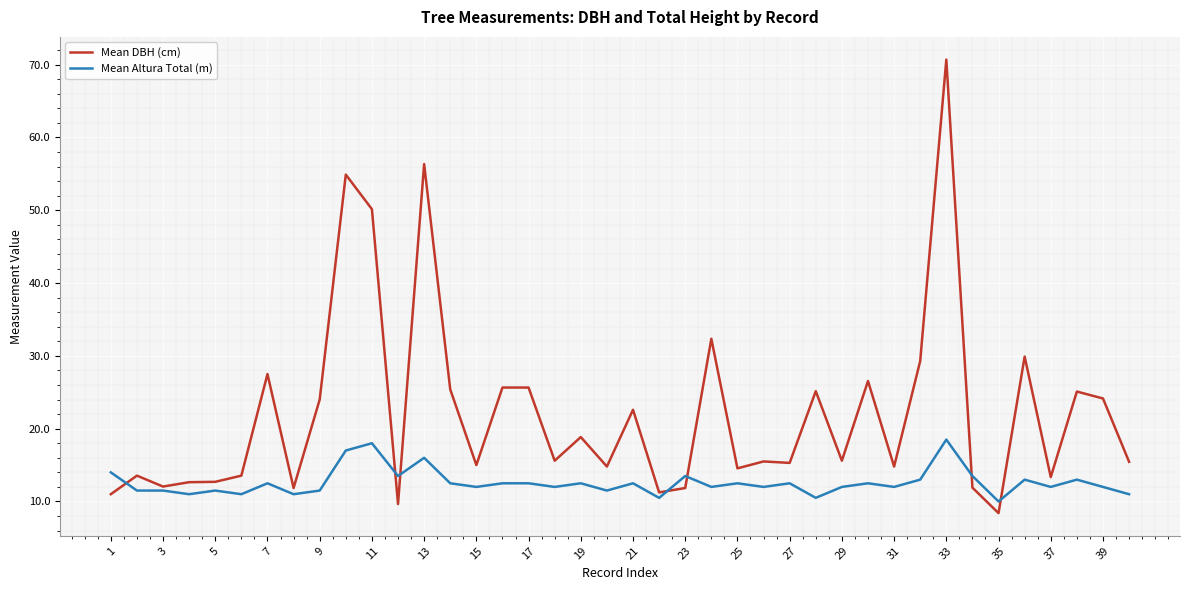

Rank the series by their maximum value, from highest to lowest.

Mean DBH (cm), Mean Altura Total (m)